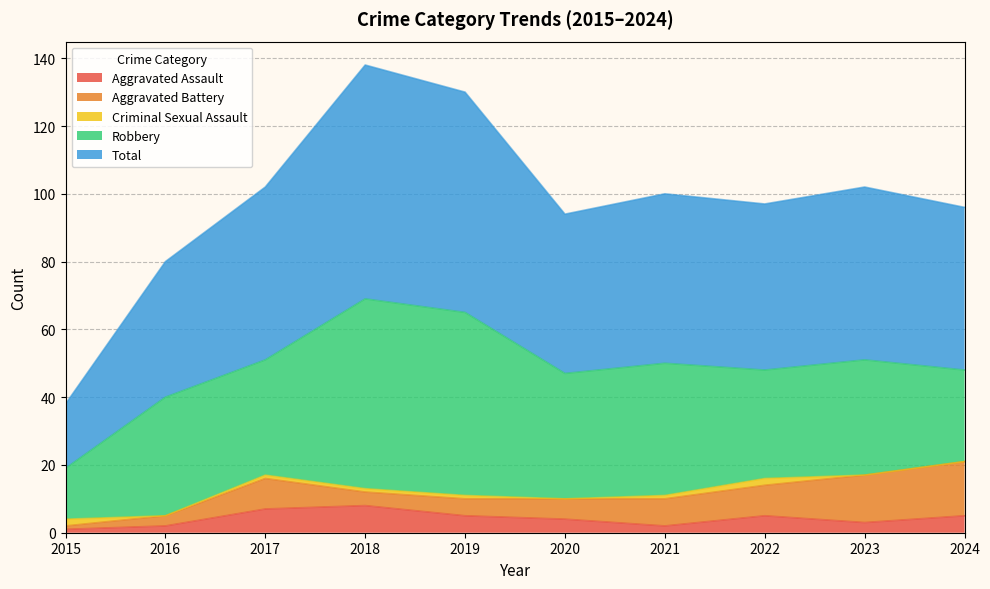

Rank the categories by Aggravated Assault value from lowest to highest.

2015, 2016, 2021, 2023, 2020, 2019, 2022, 2024, 2017, 2018